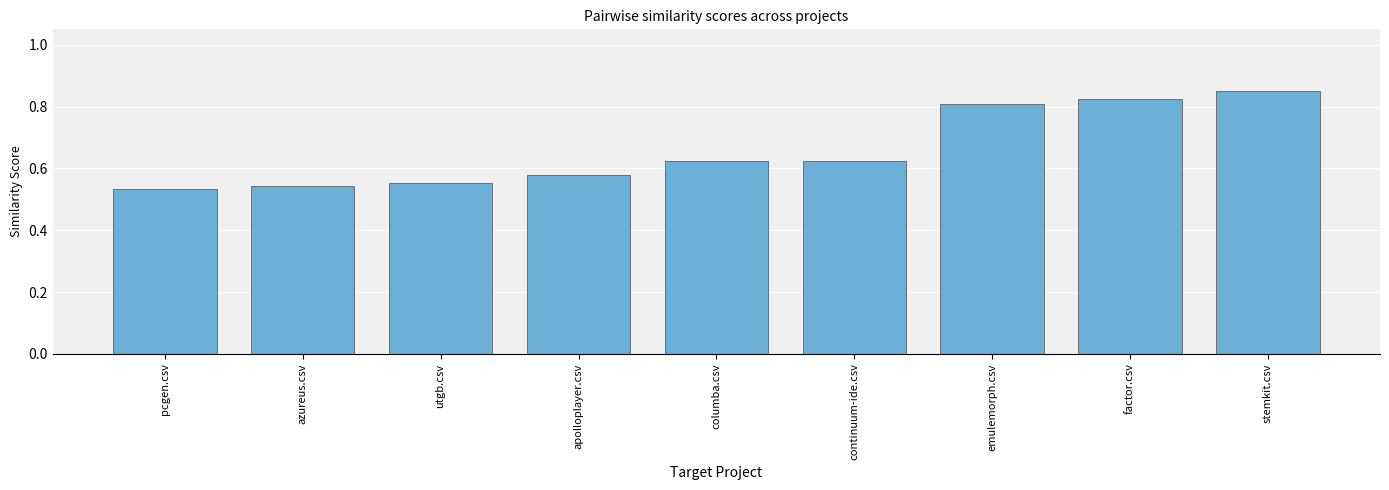

What is the average value?

0.7